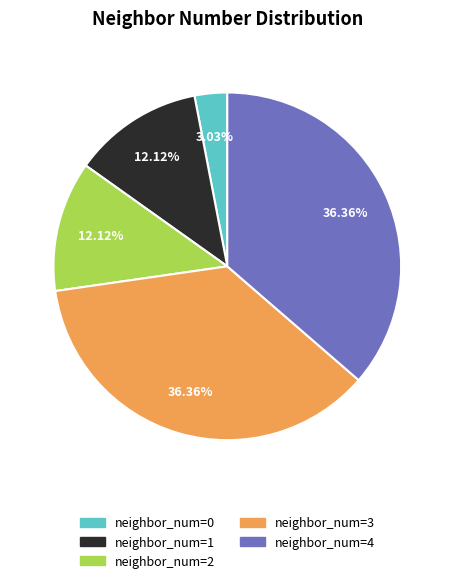

Does neighbor_num=3 represent more than half of the total?

No